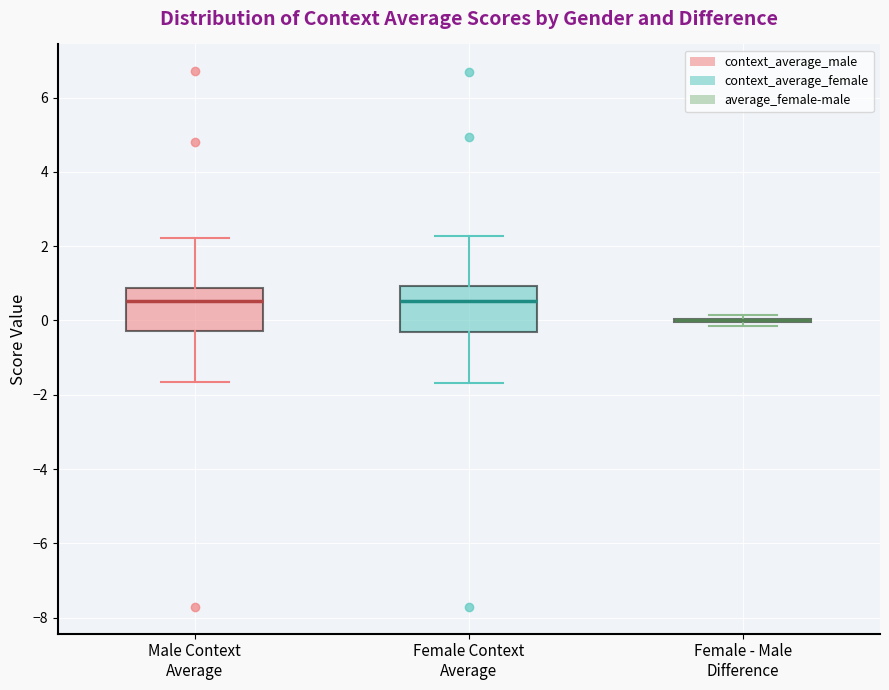

Reading left to right, transcribe this box plot: for each box, give where its median line is, the range the box spans, and where its two whiskers end, as read against the y-axis. The values are not printed on the chart, so give them approximately, as read against the axis.

Male Context Average: median 0.6, box -0.2 to 0.8, whiskers -1.6 to 2.2
Female Context Average: median 0.6, box -0.4 to 1.0, whiskers -1.6 to 2.2
Female - Male Difference: box collapsed to a line at 0.0, whiskers -0.2 to 0.2